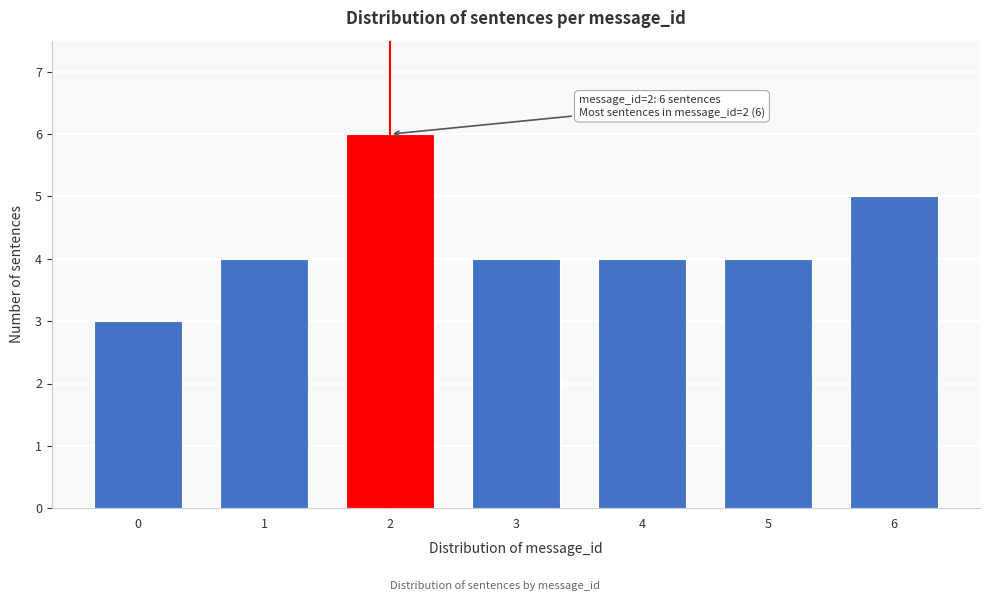

Reading left to right, list all the values displayed in this chart.

3	4	6	4	4	4	5